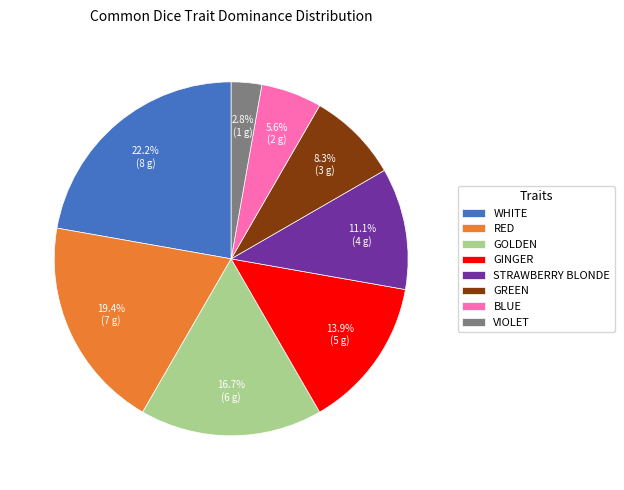

Does any single category account for the majority?

No